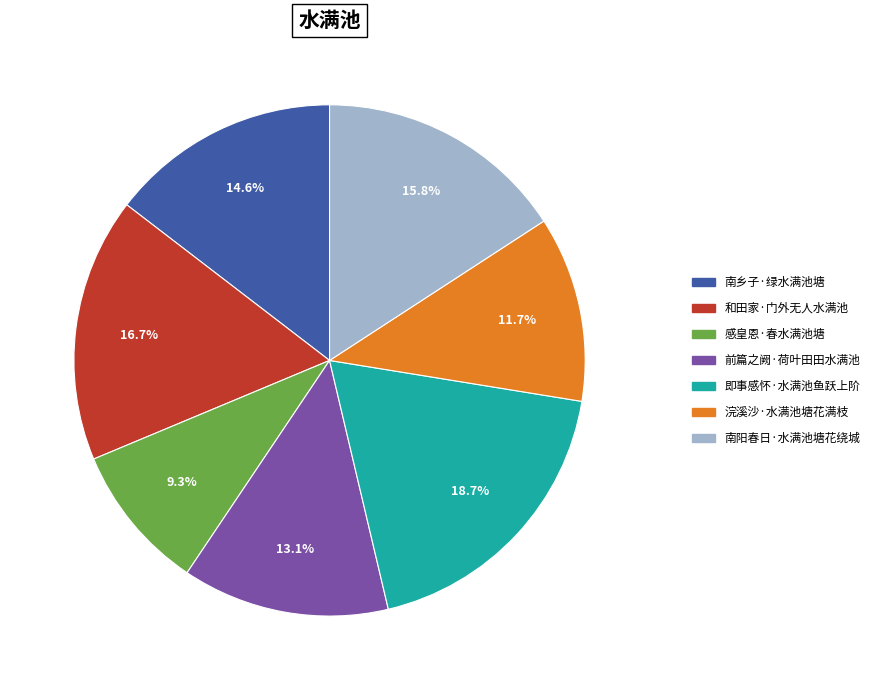

Approximately how many times larger is the value at 前篇之阙·荷叶田田水满池 compared to 感皇恩·春水满池塘?

1.4